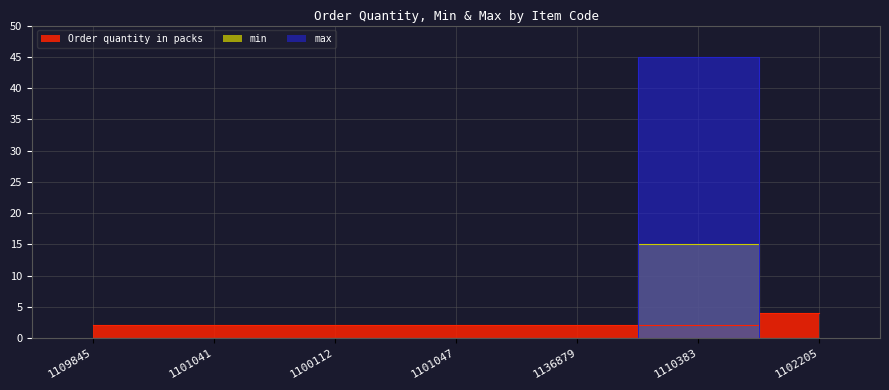

Which series has the largest range (max minus min)?

max